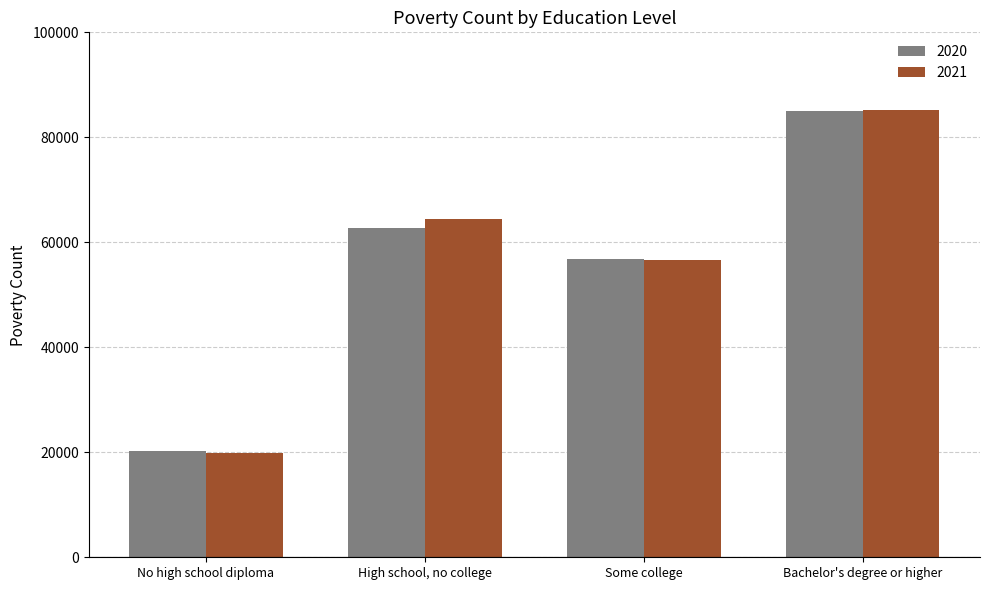

Reading right to left, transcribe all the data shown in this chart.

2020: Bachelor's degree or higher=85083	Some college=56904	High school, no college=62815	No high school diploma=20155
2021: Bachelor's degree or higher=85217	Some college=56659	High school, no college=64465	No high school diploma=19933